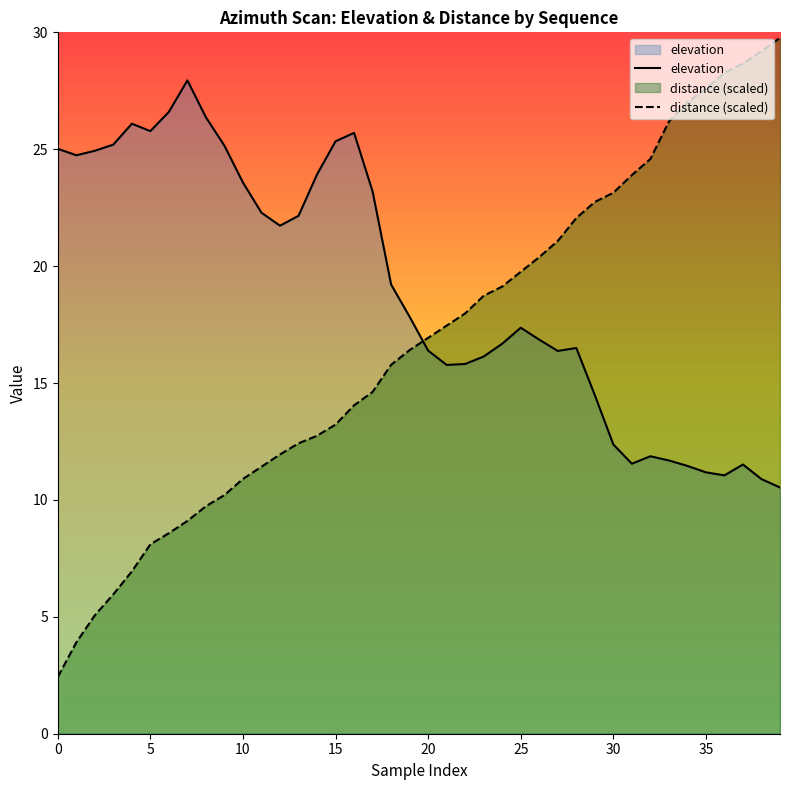

What is the greatest value displayed?

29.8